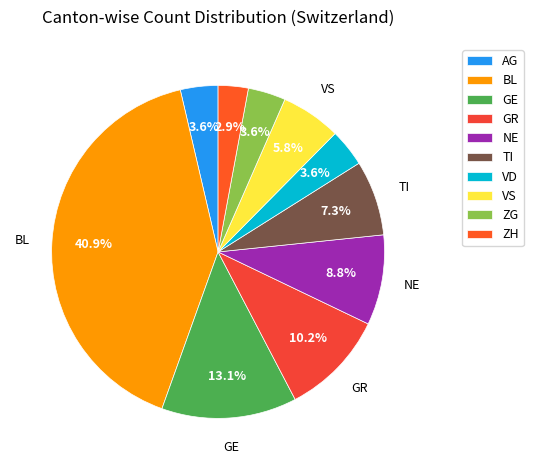

How many segments does this pie chart have?

10